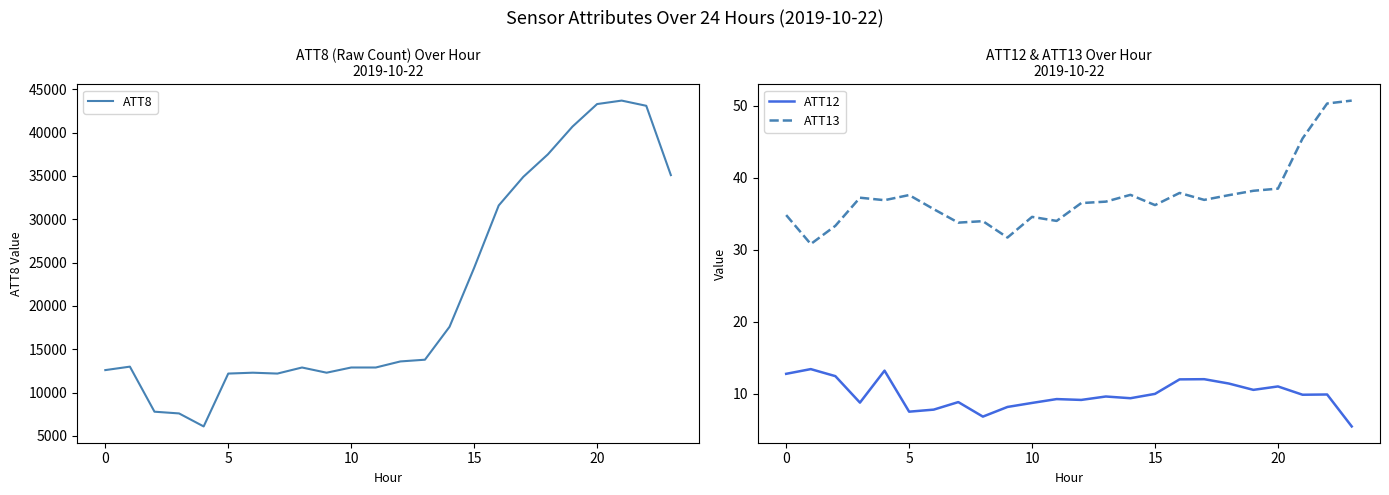

Count the number of data series in this chart.

3